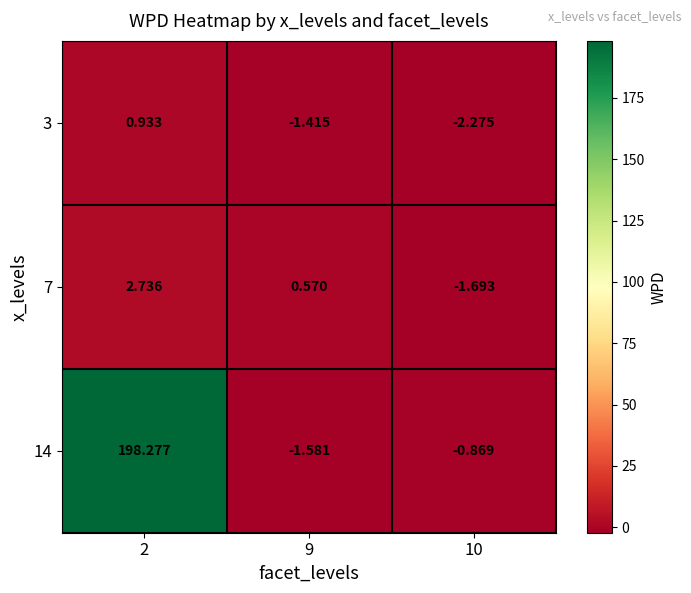

At 2, list the series in order from smallest to largest.

3, 7, 14